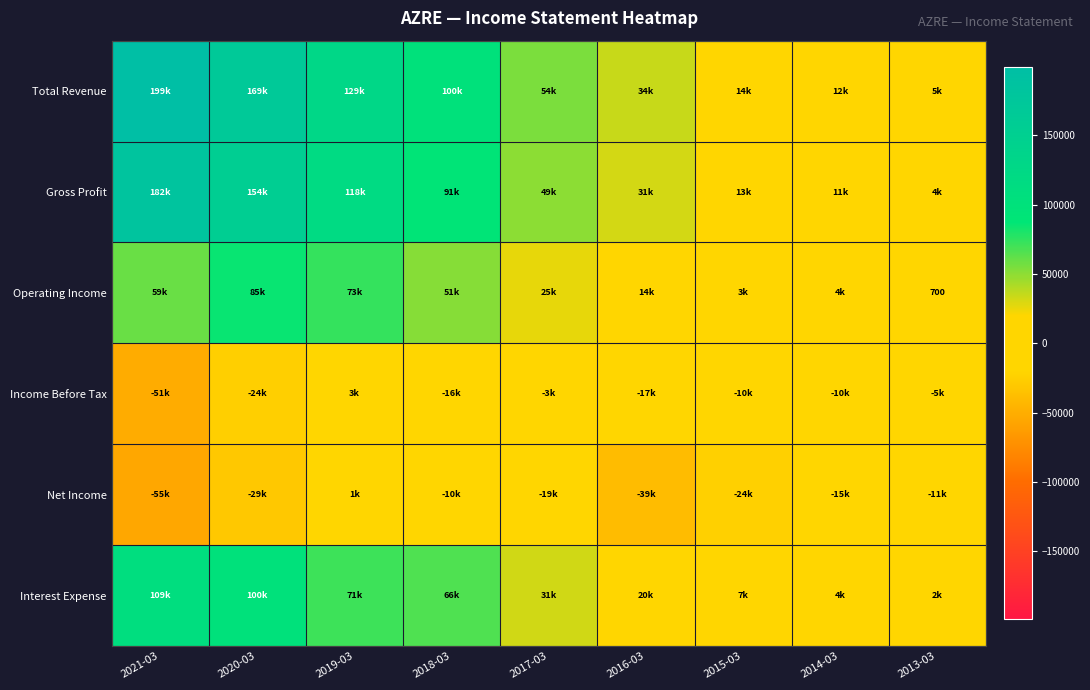

At which category does the chart reach its minimum across all series?

2021-03